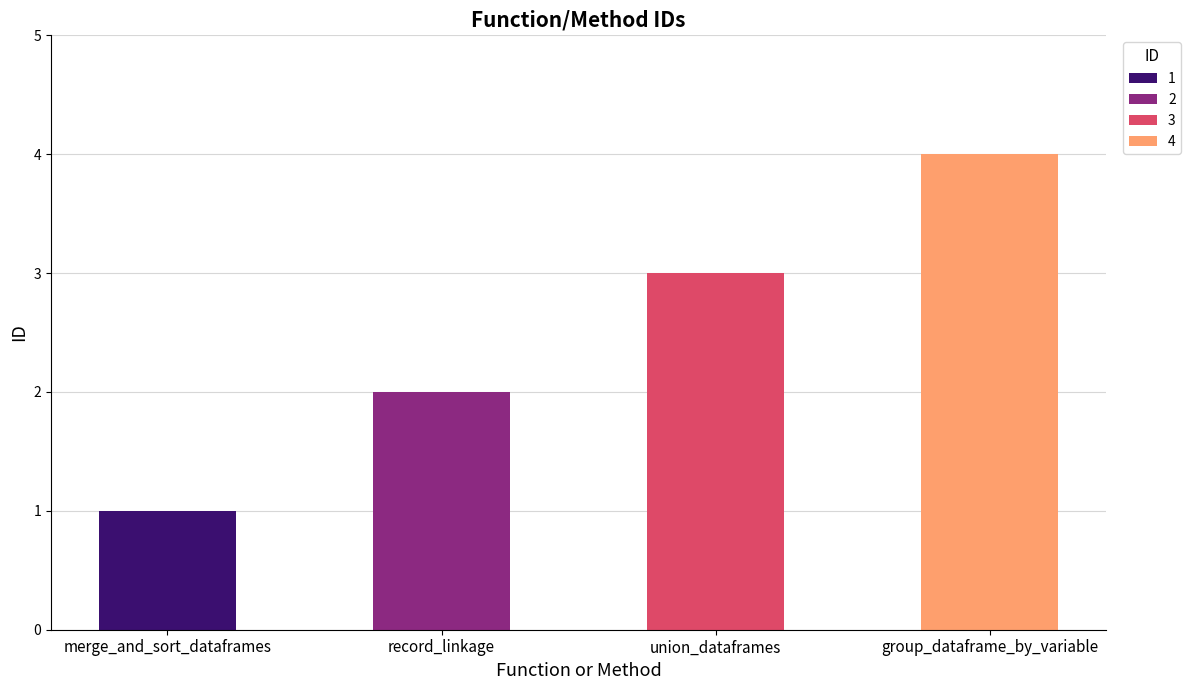

Are the bars horizontal?

No